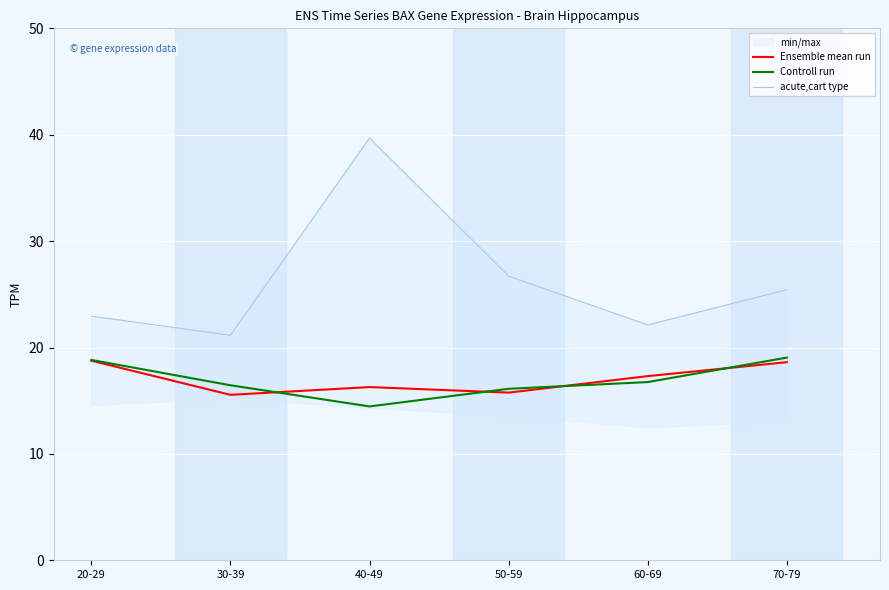

True or false: Controll run and acute,cart type cross at least once.

False